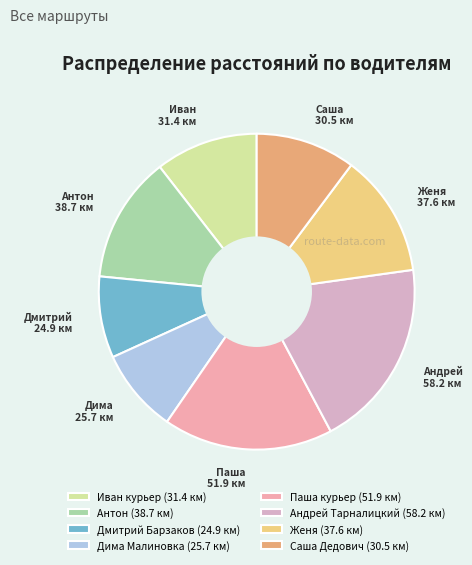

Count the number of slices in the pie.

8